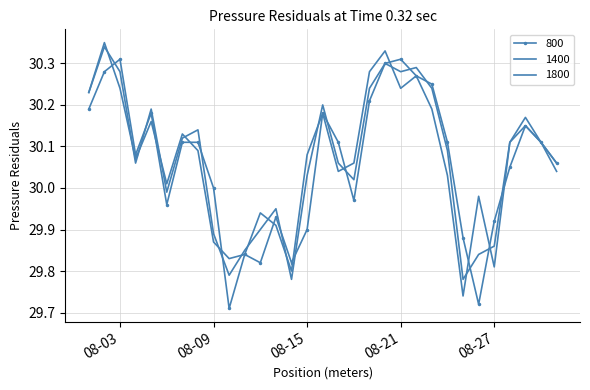

Which series ends up on top after the final intersection of 1400 and 800?

1400